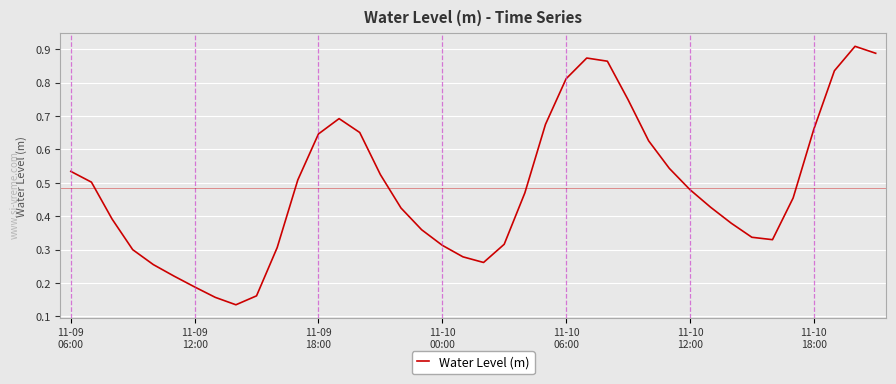

How many points are higher than both their immediate neighbors (excluding endpoints)?

3